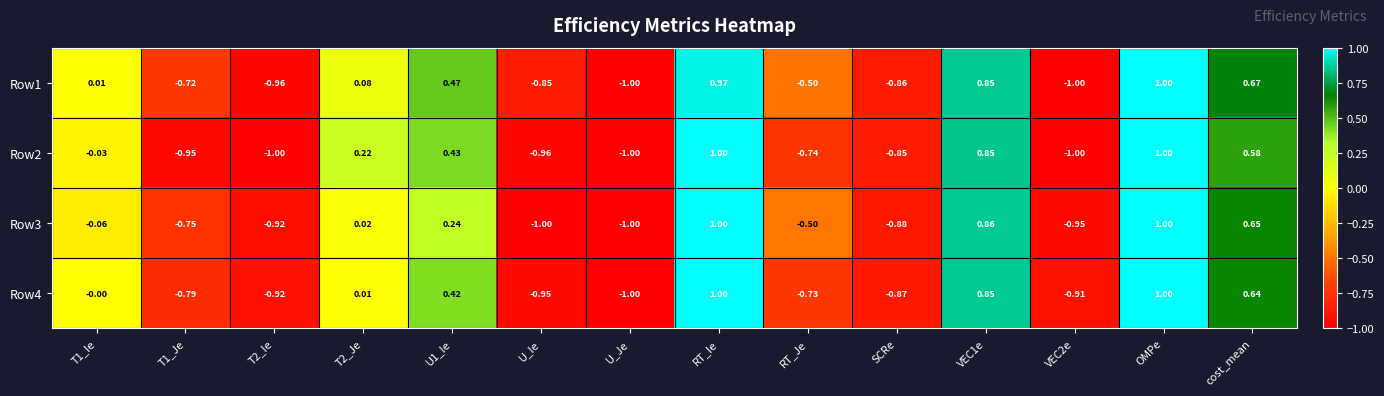

At which category is the sum across all series the highest?

OMPe